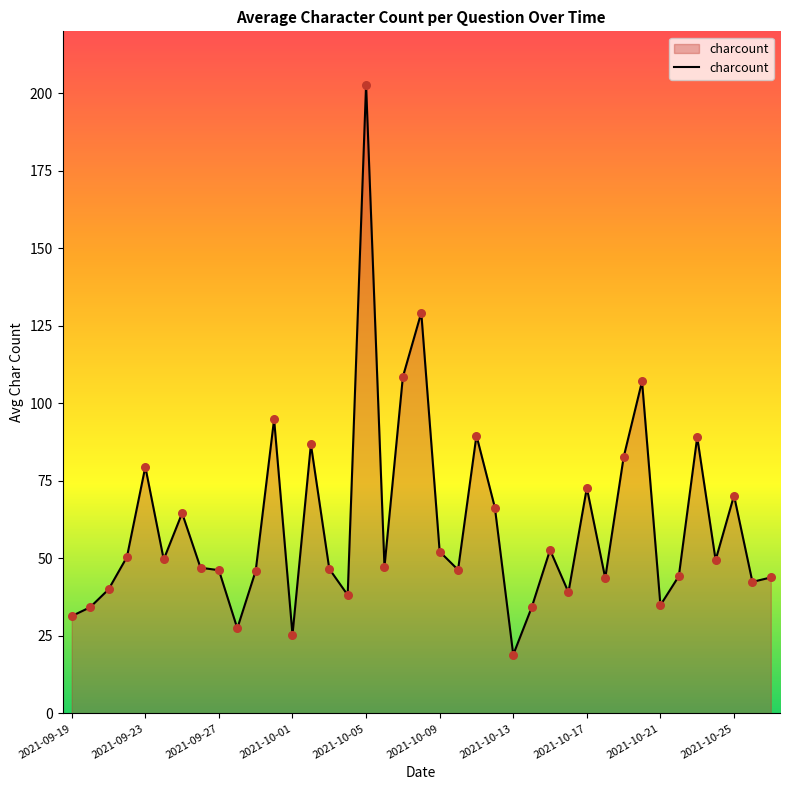

What is the minimum value shown in the chart?

18.9